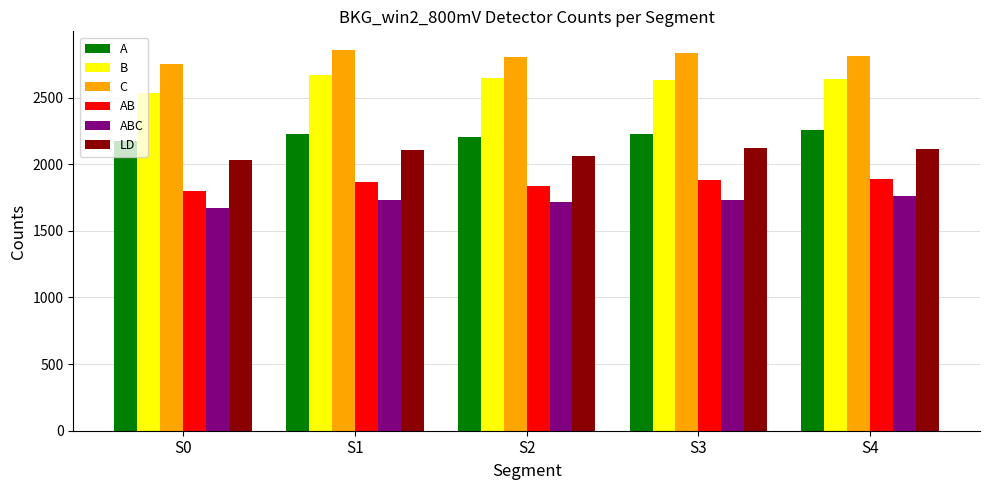

Where does the B series first go above 2637?

S1